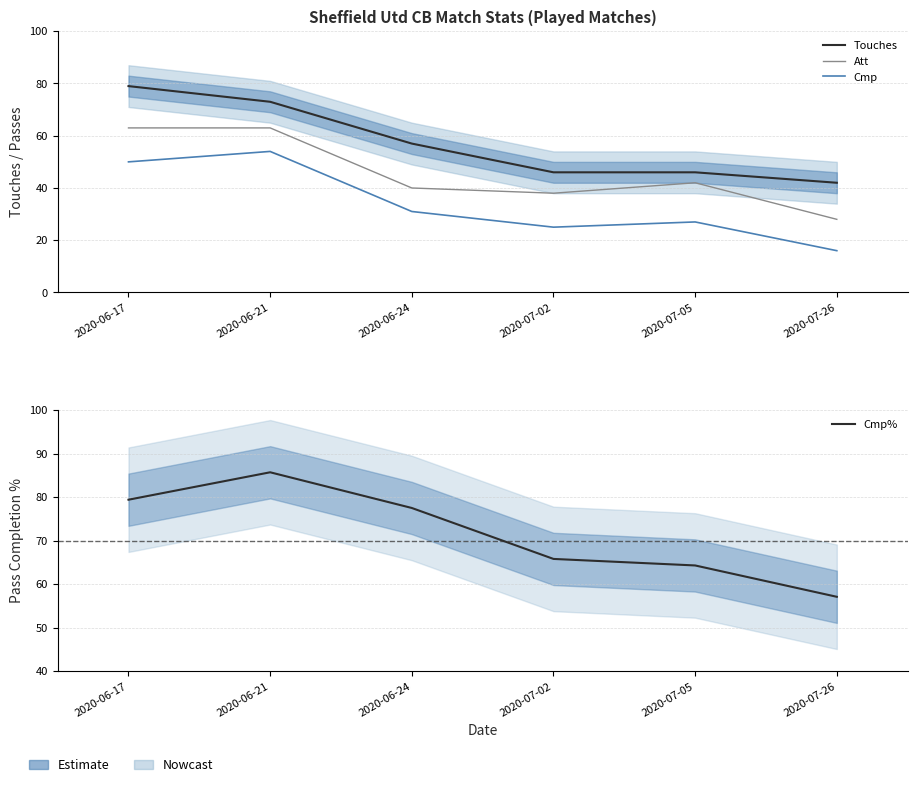

The Touches series shows 73.0 at 2020-06-21. True or false?

True